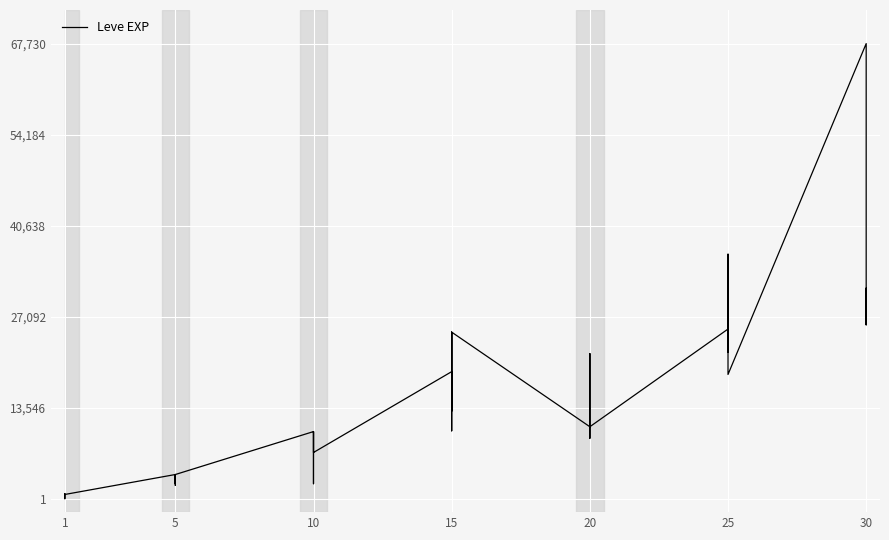

What is the difference between the maximum and minimum values?

67729